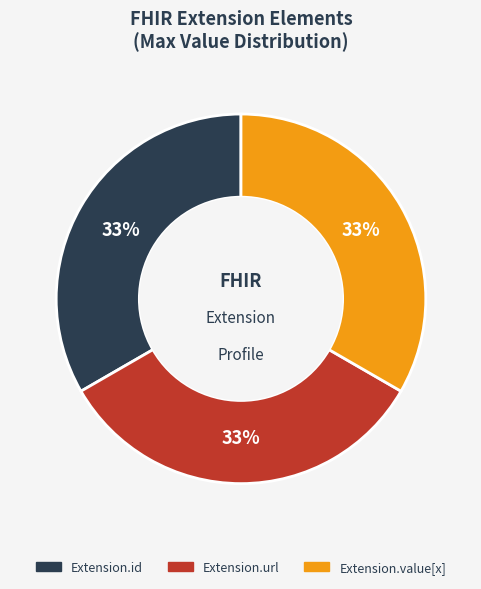

To the nearest percent, what is the average slice percentage?

33%